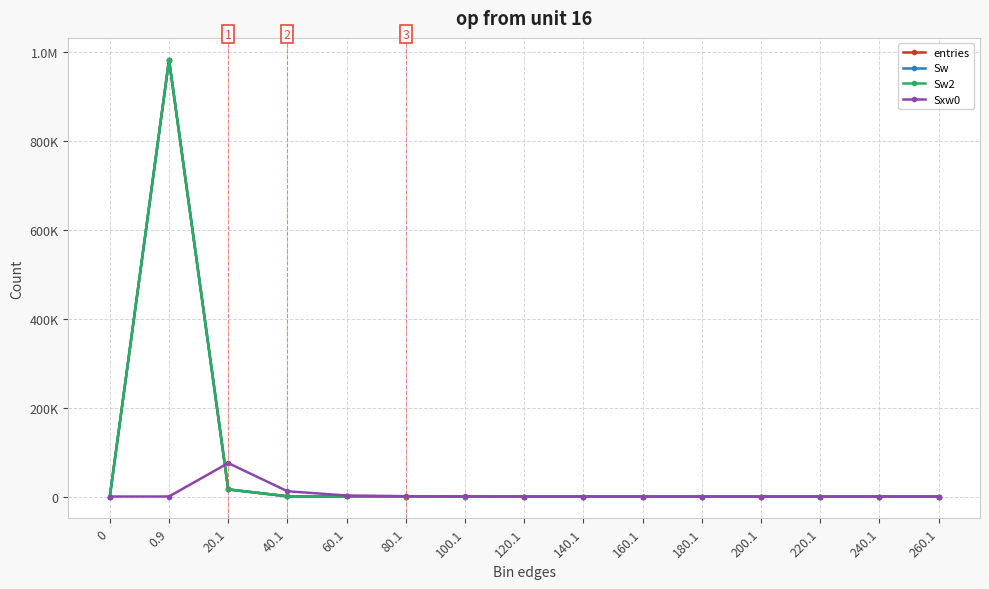

List the series in order of their peak value, highest first.

entries, Sw, Sw2, Sxw0